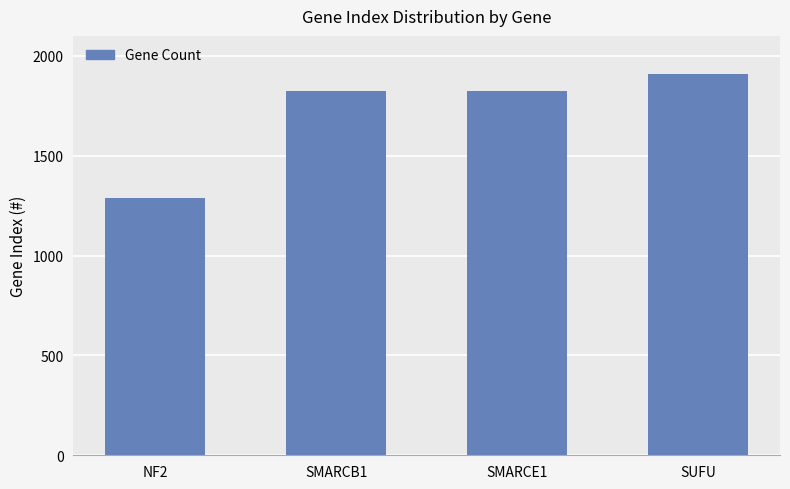

What is the approximate value at SMARCB1?

1823